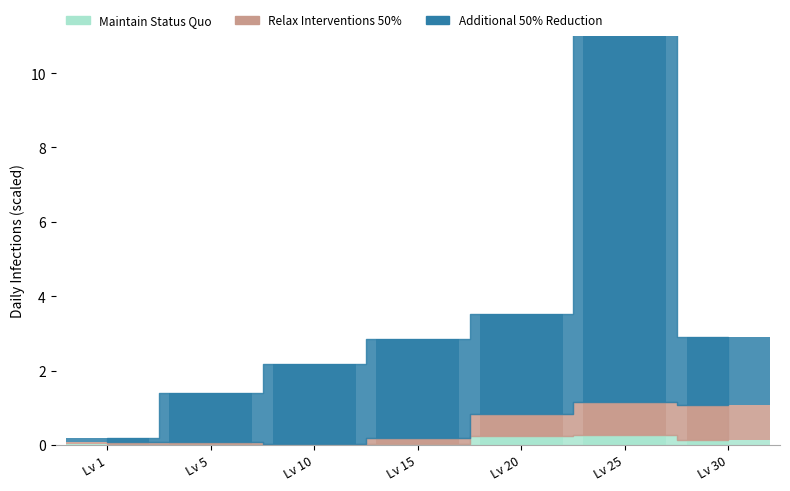

The value of Maintain Status Quo at Lv 20 is 0.1. True or false?

False